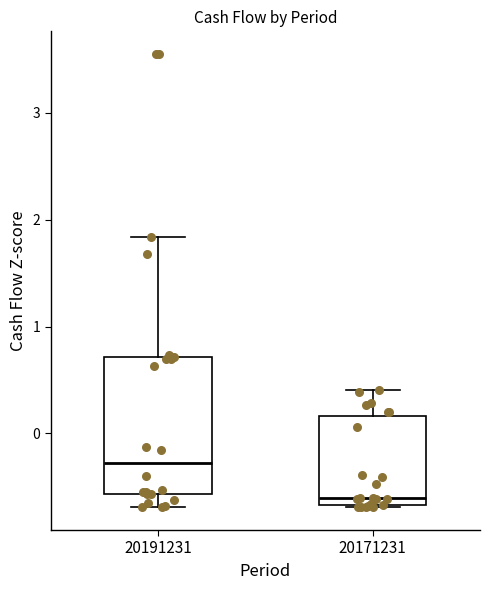

Which box is the tallest, from its lower edge to its upper edge?

20191231